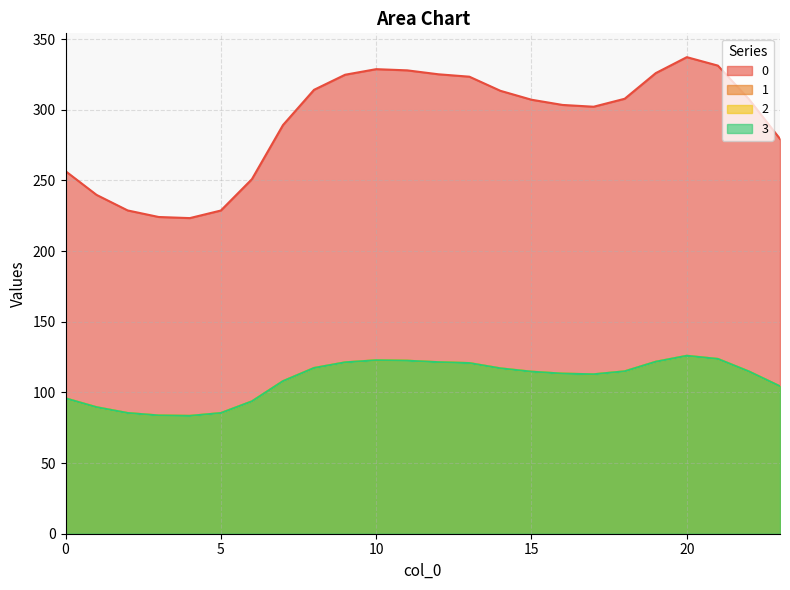

Reading left to right, what are all the values shown in this chart?

0: 0=256.5	1=239.7	2=228.7	3=224.1	4=223.3	5=228.7	6=250.9	7=289.1	8=314.1	9=324.7	10=328.7	11=327.8	12=325.1	13=323.3	14=313.4	15=307.1	16=303.4	17=302.1	18=307.7	19=325.9	20=337.2	21=331.2	22=307.4	23=279.3
1: 0=95.8	1=89.5	2=85.4	3=83.7	4=83.4	5=85.4	6=93.7	7=107.9	8=117.3	9=121.2	10=122.7	11=122.4	12=121.4	13=120.7	14=117.0	15=114.6	16=113.3	17=112.8	18=114.9	19=121.7	20=125.9	21=123.6	22=114.8	23=104.3
2: 0=95.8	1=89.5	2=85.4	3=83.7	4=83.4	5=85.4	6=93.7	7=107.9	8=117.3	9=121.2	10=122.7	11=122.4	12=121.4	13=120.7	14=117.0	15=114.6	16=113.3	17=112.8	18=114.9	19=121.7	20=125.9	21=123.6	22=114.8	23=104.3
3: 0=95.8	1=89.5	2=85.4	3=83.7	4=83.4	5=85.4	6=93.7	7=107.9	8=117.3	9=121.2	10=122.7	11=122.4	12=121.4	13=120.7	14=117.0	15=114.6	16=113.3	17=112.8	18=114.9	19=121.7	20=125.9	21=123.6	22=114.8	23=104.3